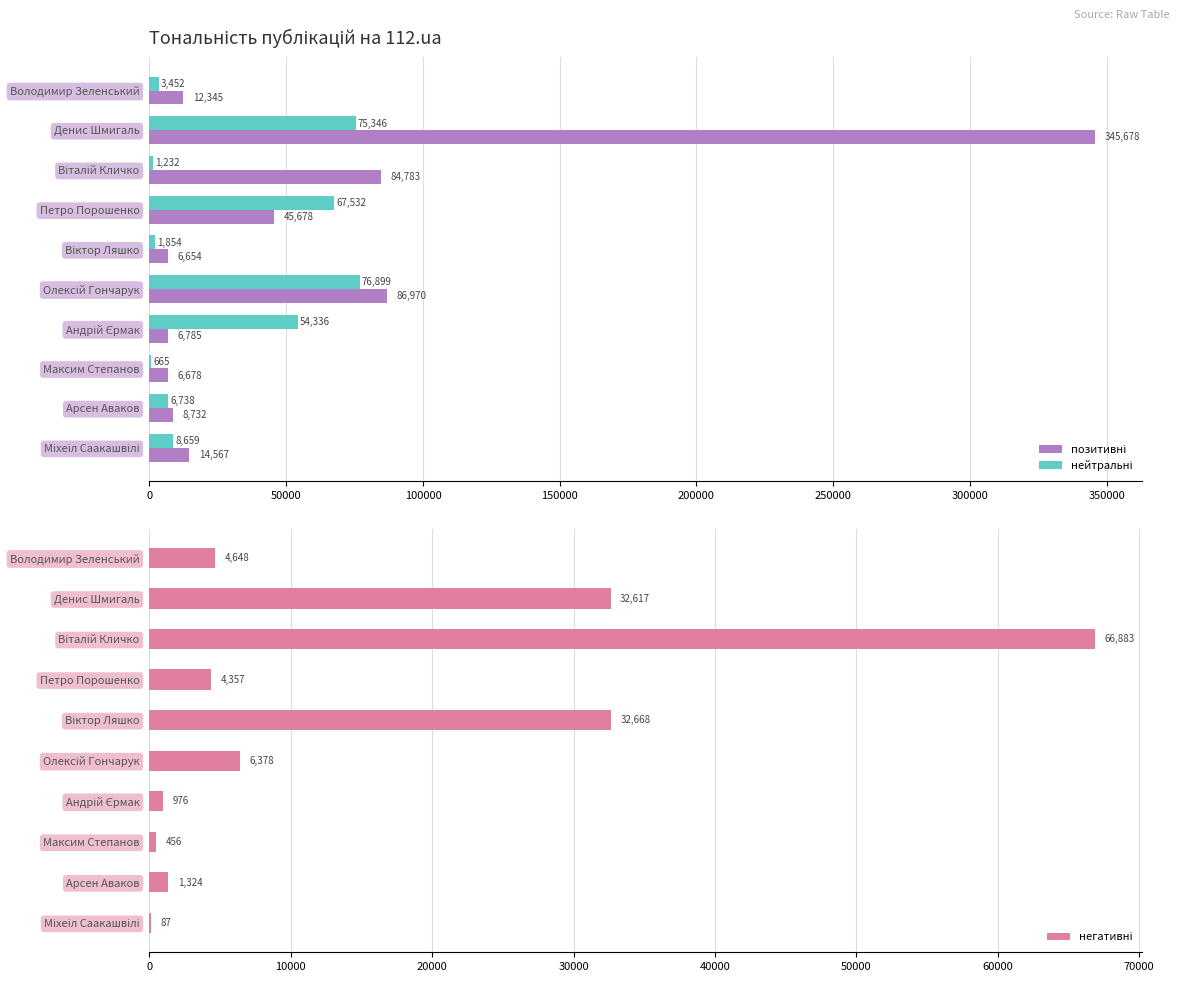

Which series has the widest spread of values?

позитивні